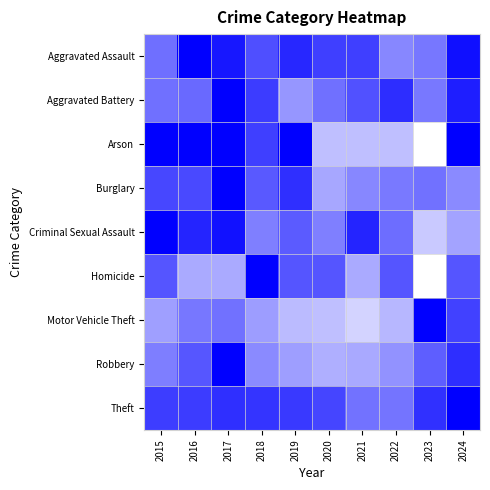

Reading left to right, list all the values displayed in this chart.

Aggravated Assault: 2015=0.6	2016=1.0	2017=0.9	2018=0.7	2019=0.8	2020=0.8	2021=0.8	2022=0.5	2023=0.5	2024=0.9
Aggravated Battery: 2015=0.6	2016=0.6	2017=1.0	2018=0.8	2019=0.4	2020=0.6	2021=0.7	2022=0.8	2023=0.5	2024=0.9
Arson: 2015=1.0	2016=1.0	2017=1.0	2018=0.8	2019=1.0	2020=0.2	2021=0.2	2022=0.2	2023=0.0	2024=1.0
Burglary: 2015=0.7	2016=0.7	2017=1.0	2018=0.6	2019=0.8	2020=0.3	2021=0.5	2022=0.5	2023=0.6	2024=0.5
Criminal Sexual Assault: 2015=1.0	2016=0.9	2017=0.9	2018=0.5	2019=0.6	2020=0.5	2021=0.9	2022=0.6	2023=0.2	2024=0.4
Homicide: 2015=0.7	2016=0.3	2017=0.3	2018=1.0	2019=0.7	2020=0.7	2021=0.3	2022=0.7	2023=0.0	2024=0.7
Motor Vehicle Theft: 2015=0.4	2016=0.5	2017=0.6	2018=0.4	2019=0.3	2020=0.2	2021=0.2	2022=0.3	2023=1.0	2024=0.7
Robbery: 2015=0.5	2016=0.7	2017=1.0	2018=0.5	2019=0.4	2020=0.3	2021=0.3	2022=0.4	2023=0.6	2024=0.8
Theft: 2015=0.8	2016=0.8	2017=0.8	2018=0.8	2019=0.8	2020=0.7	2021=0.6	2022=0.5	2023=0.8	2024=1.0